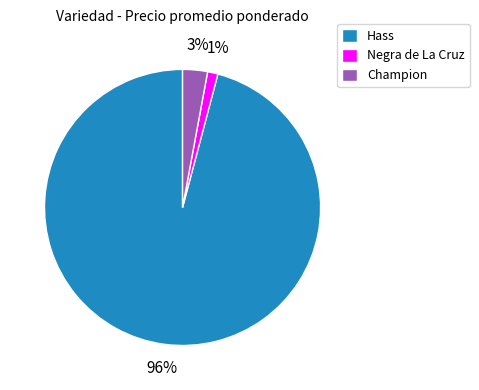

Is there a majority slice in this chart?

Yes